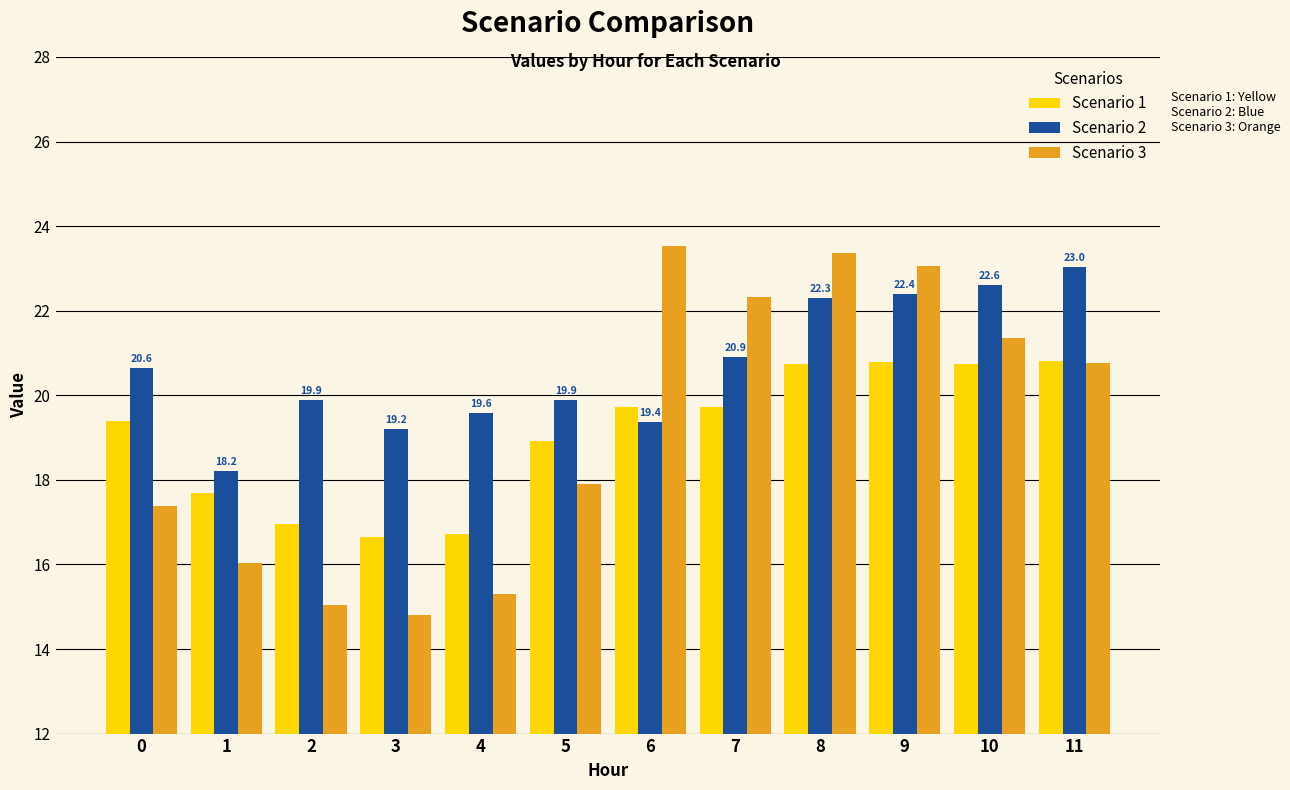

What is the total value across all series at 5?

56.7